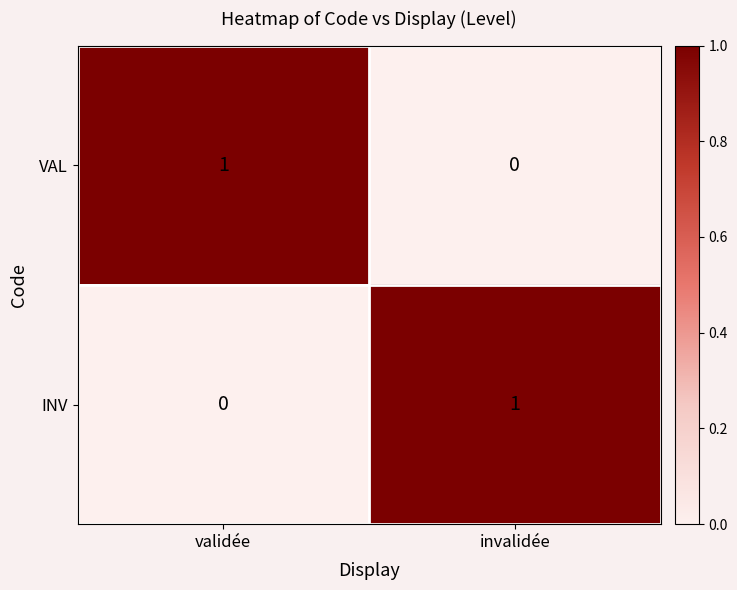

Where is VAL nearest to the value 0?

invalidée